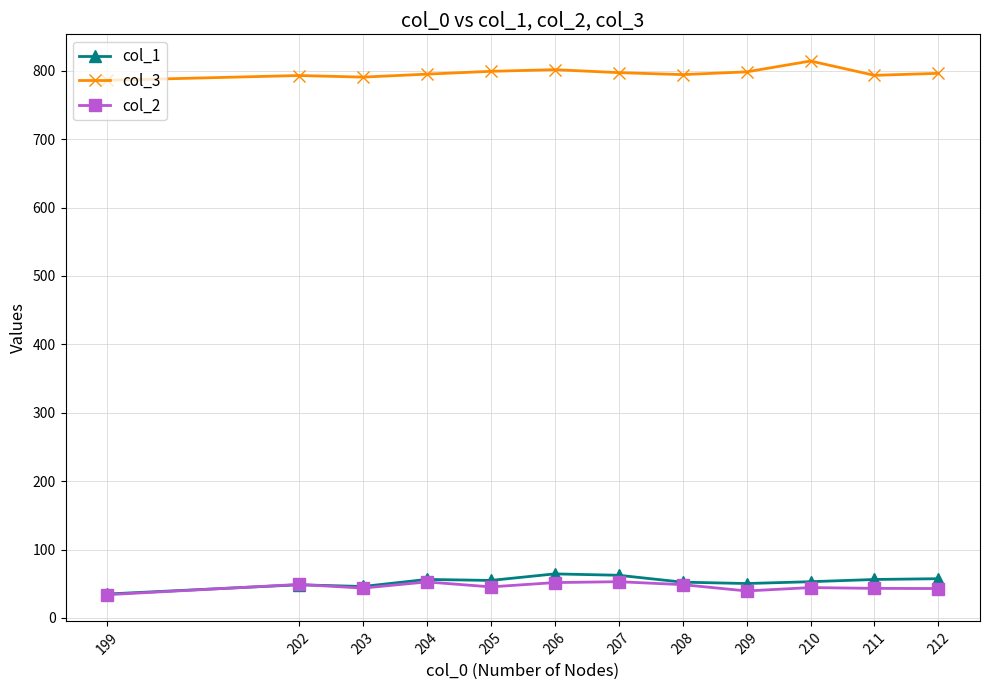

What is the maximum value for col_2?

53.0